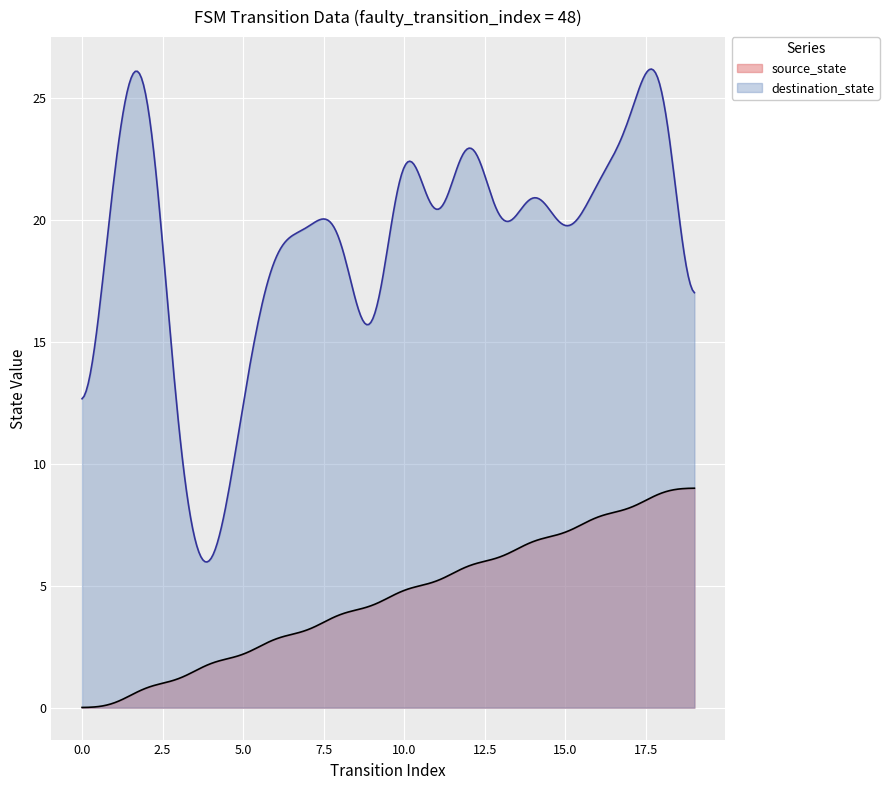

True or false: source_state has more than 0 points higher than both neighbors.

False